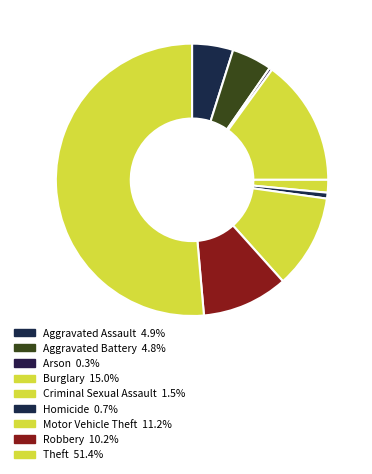

Which has a higher value, Burglary or Criminal Sexual Assault?

Burglary